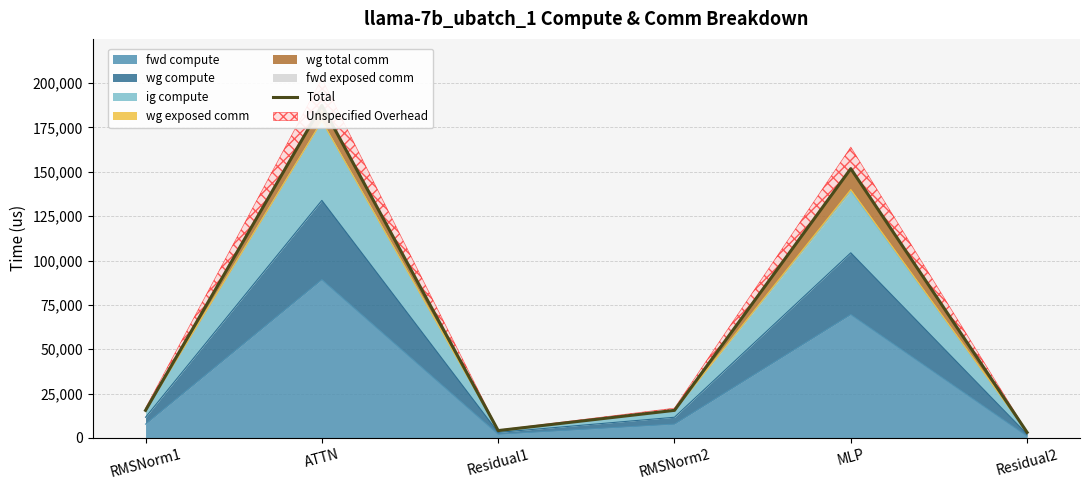

How many interior local peaks (higher than both neighbors) does the data have?

2